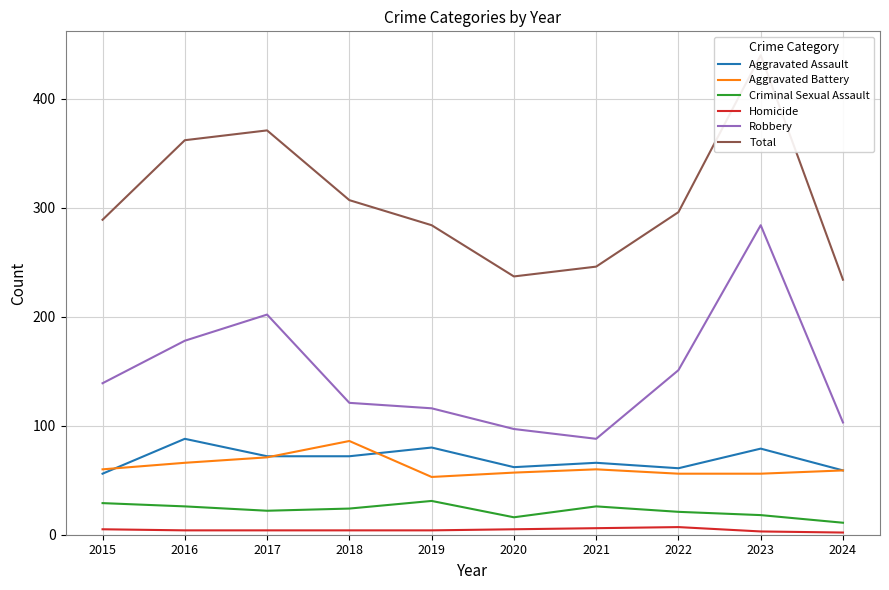

At which category does Aggravated Assault reach its first local valley?

2020